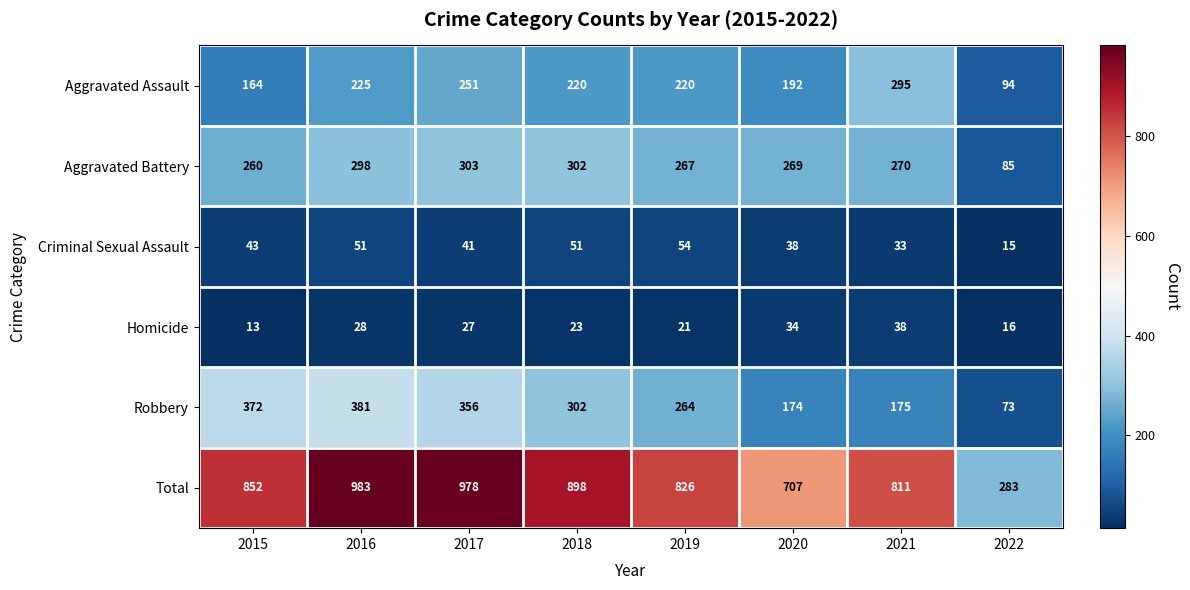

What is the maximum value shown in the chart?

983